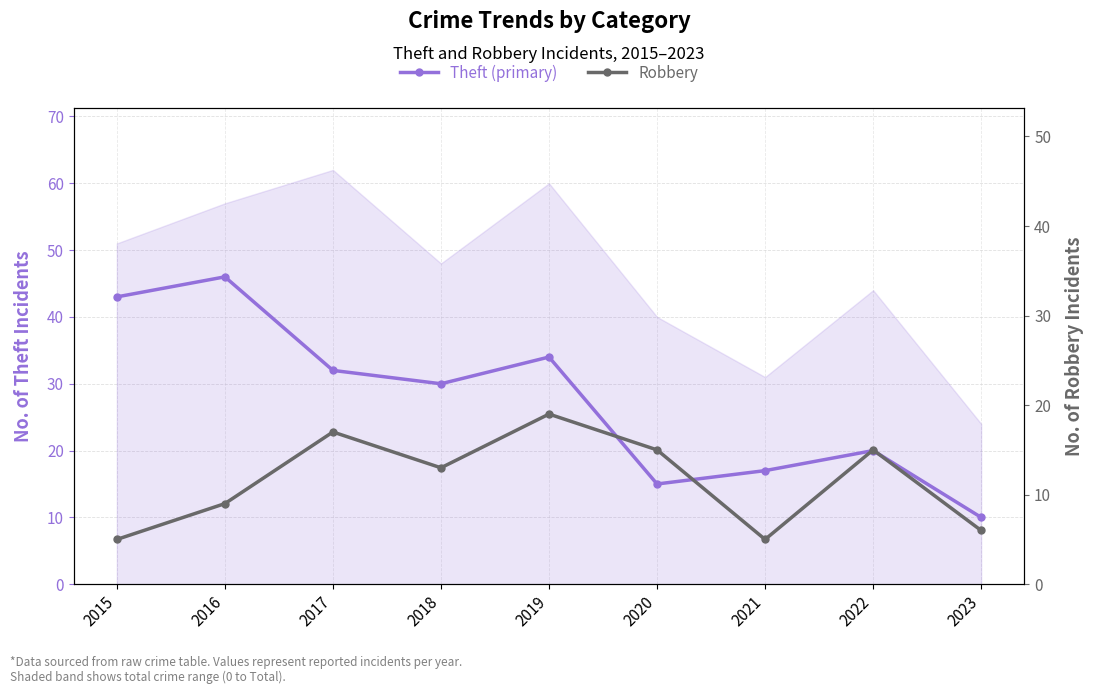

Rank the series at 2018 from highest to lowest value.

Theft (primary), Robbery